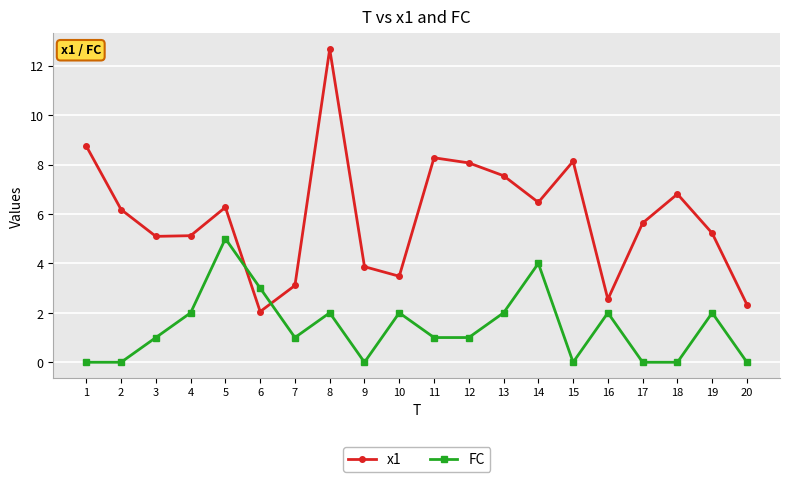

What is the average value of the FC series?

1.4